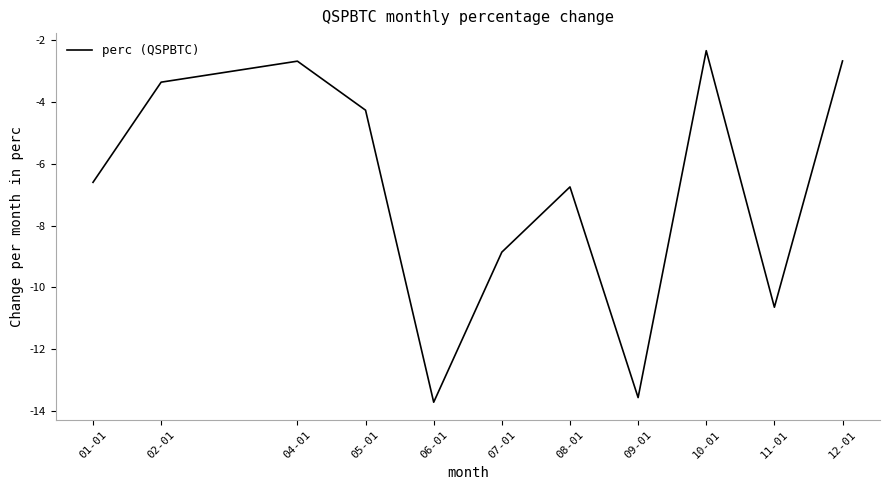

At which label does the data first exceed -6?

02-01